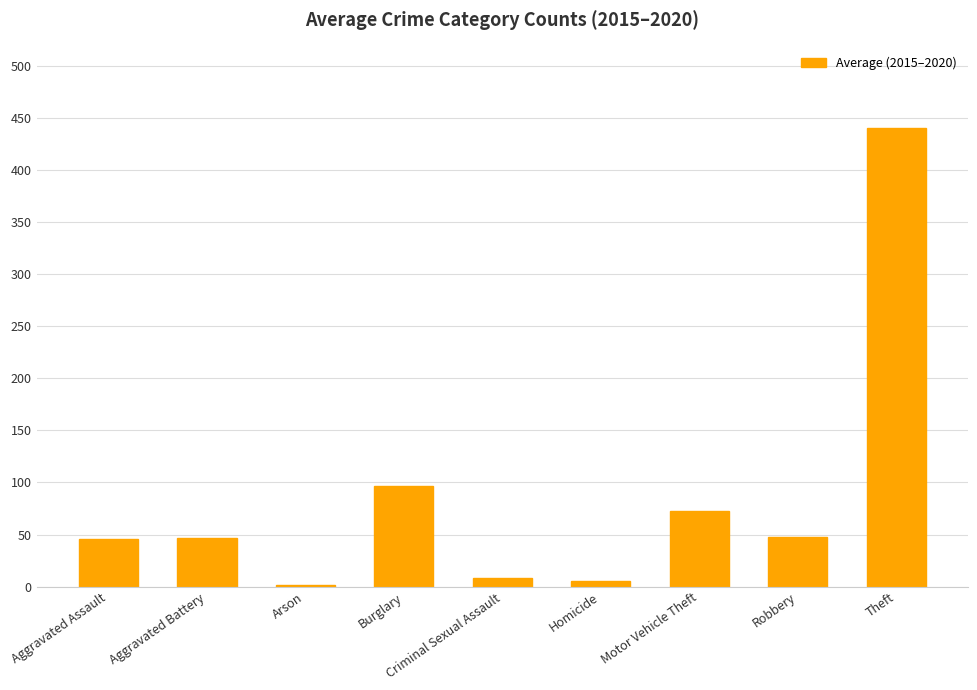

What value does the data have at Homicide?

5.5